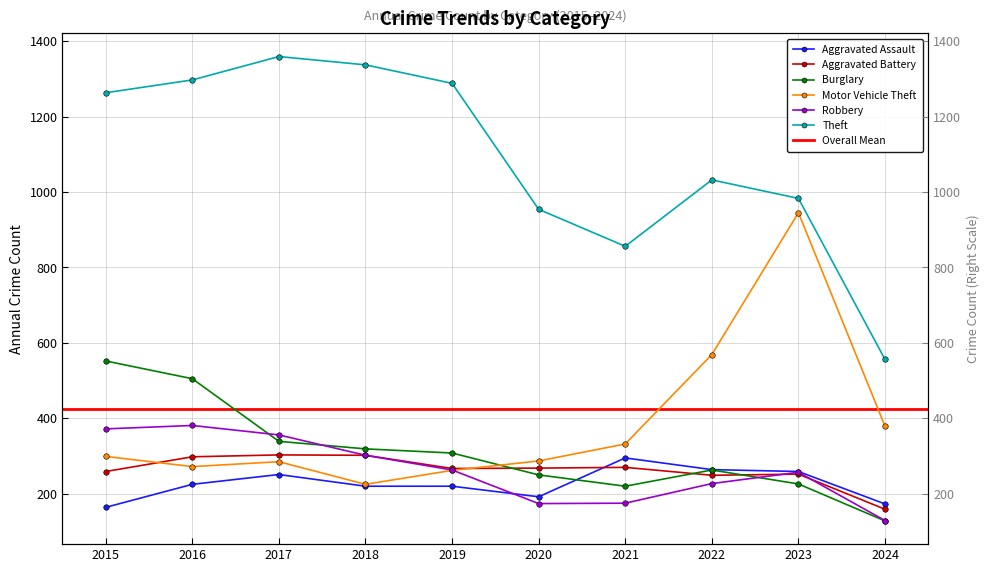

Between 2024 and 2015, which is larger?

2024